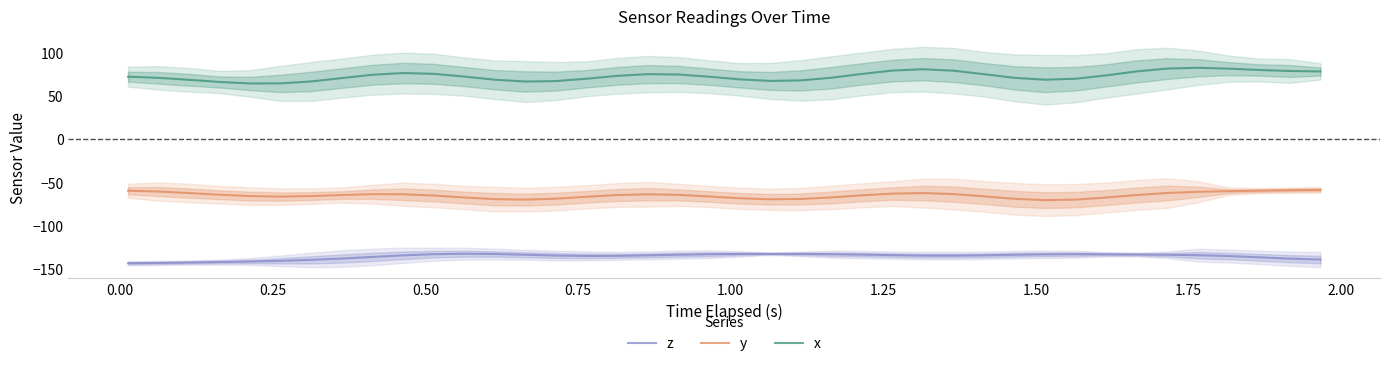

True or false: x and y intersect in this chart.

False